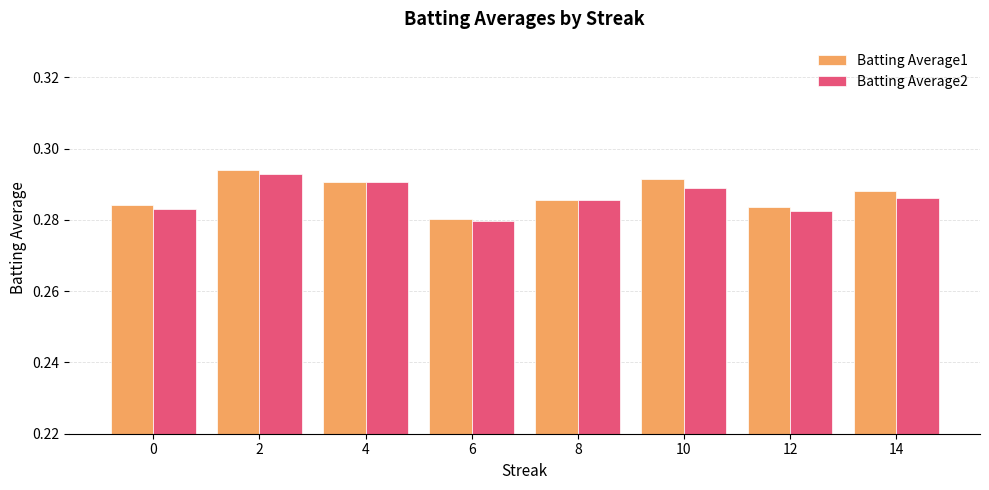

Is it true that Batting Average2 equals 0.1 at 14?

False